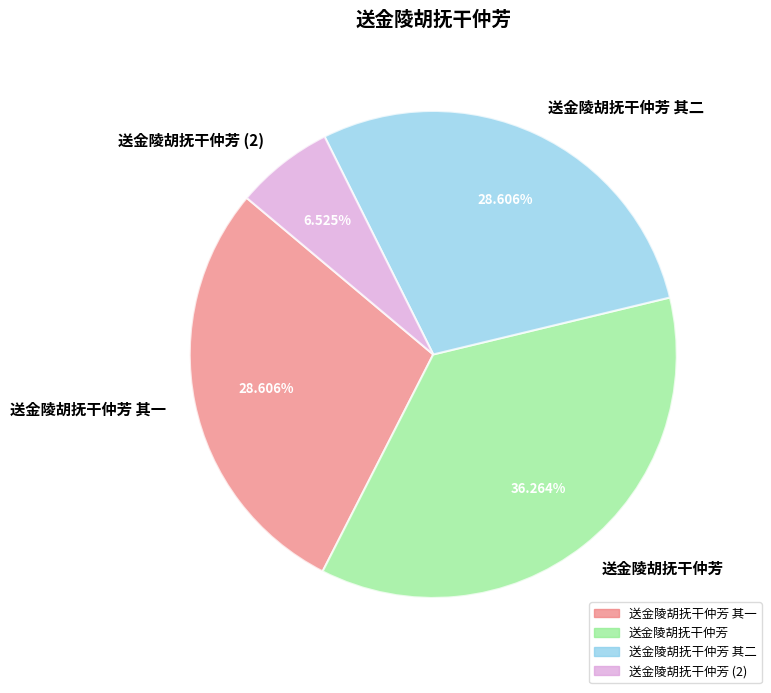

The 送金陵胡抚干仲芳 slice represents 36% of the pie. True or false?

True